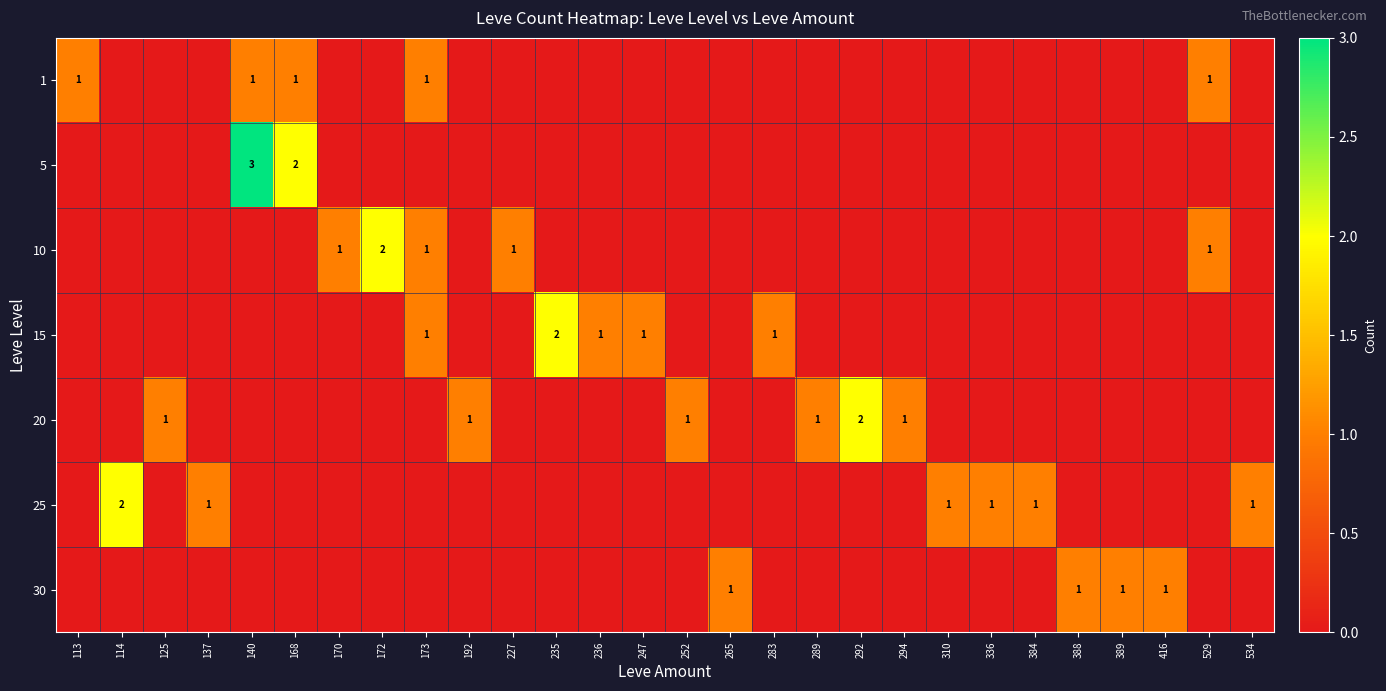

The 20 series shows 2 at 294. True or false?

False